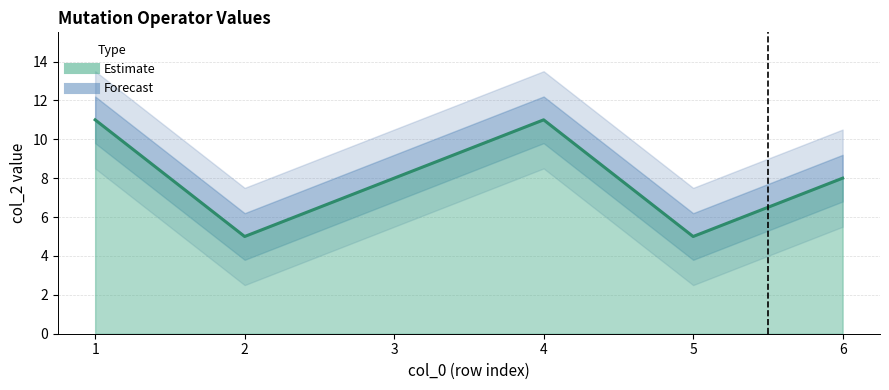

List the labels in order of value, largest first.

1, 4, 3, 6, 2, 5